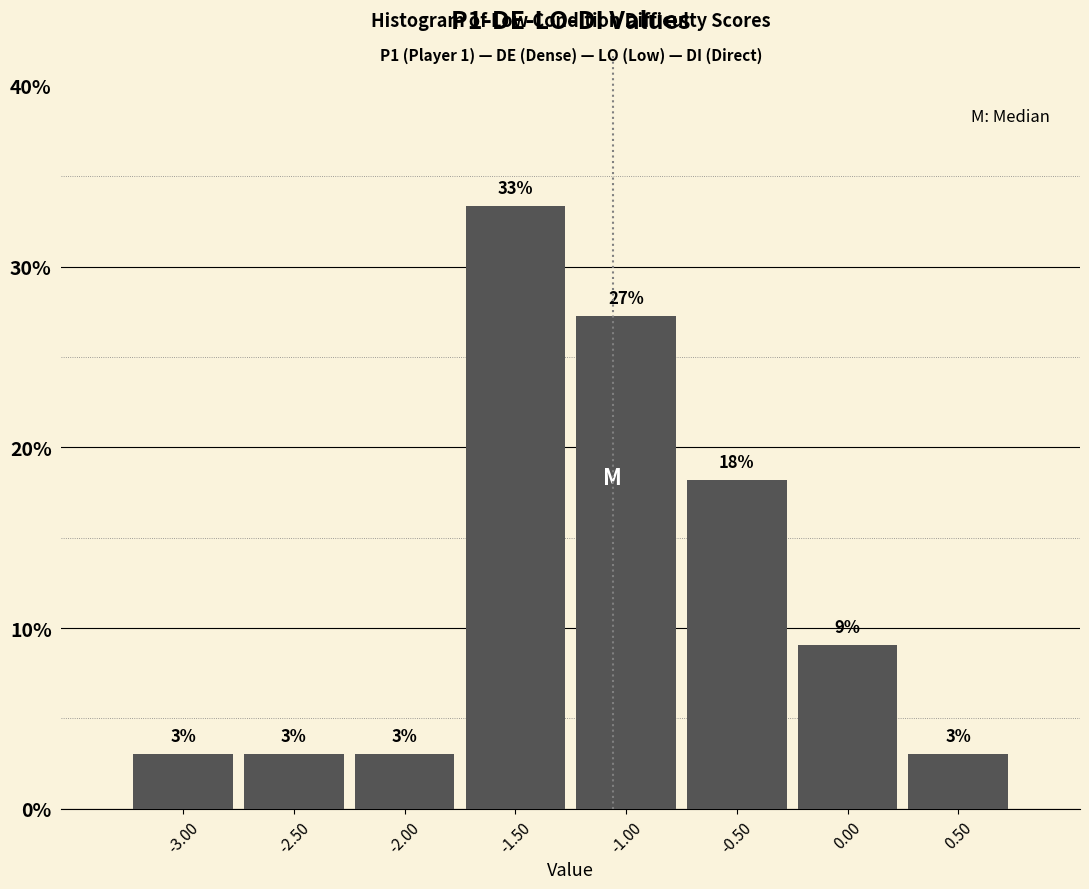

Over which range of the x-axis is the bar tallest?

-1.75 to -1.25